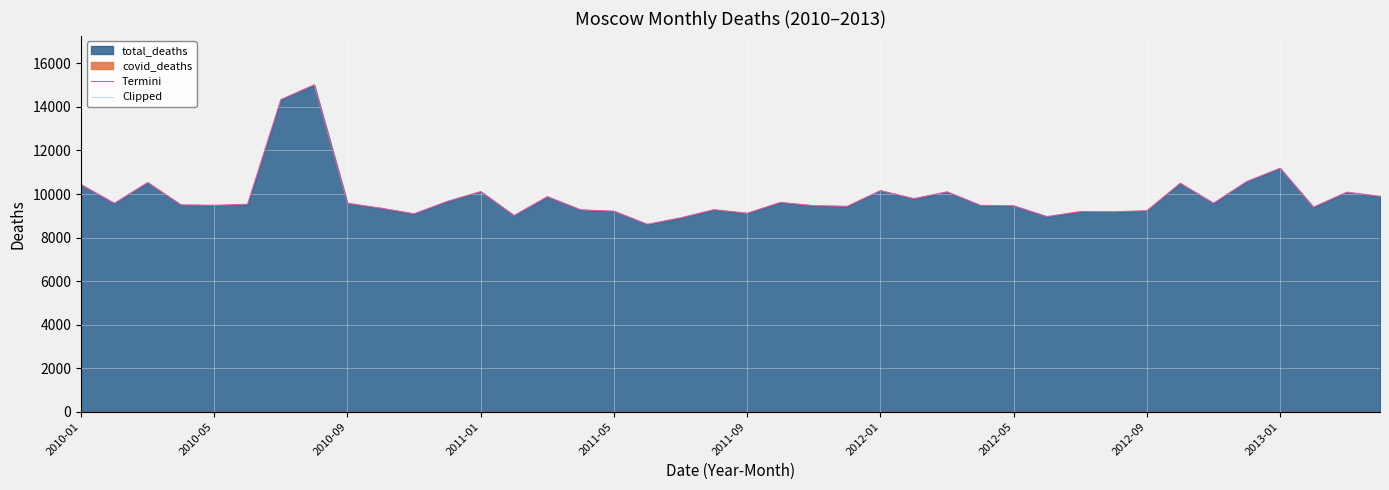

Reading right to left, list all the values displayed in this chart.

Termini: 9894	10084	9396	11184	10576	9577	10493	9233	9184	9193	8963	9459	9480	10100	9786	10156	9435	9465	9614	9117	9279	8906	8608	9211	9274	9878	9011	10113	9664	9091	9350	9573	15016	14340	9529	9482	9501	10528	9573	10430
Clipped: 0	0	0	0	0	0	0	0	0	0	0	0	0	0	0	0	0	0	0	0	0	0	0	0	0	0	0	0	0	0	0	0	0	0	0	0	0	0	0	0